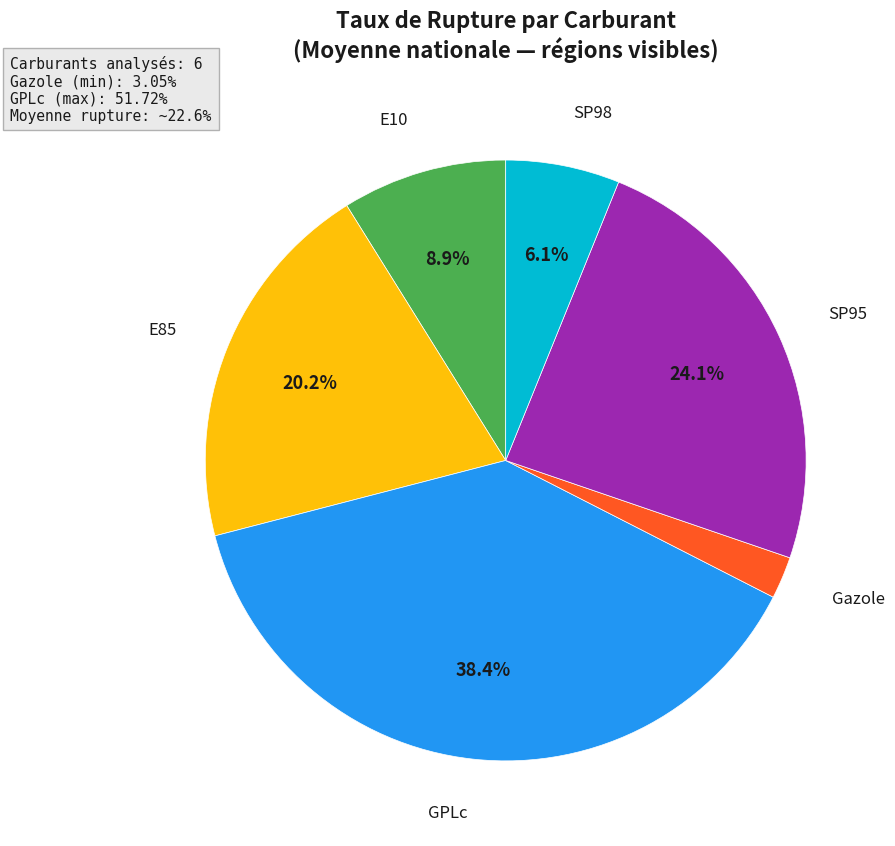

Does any single category account for the majority?

No